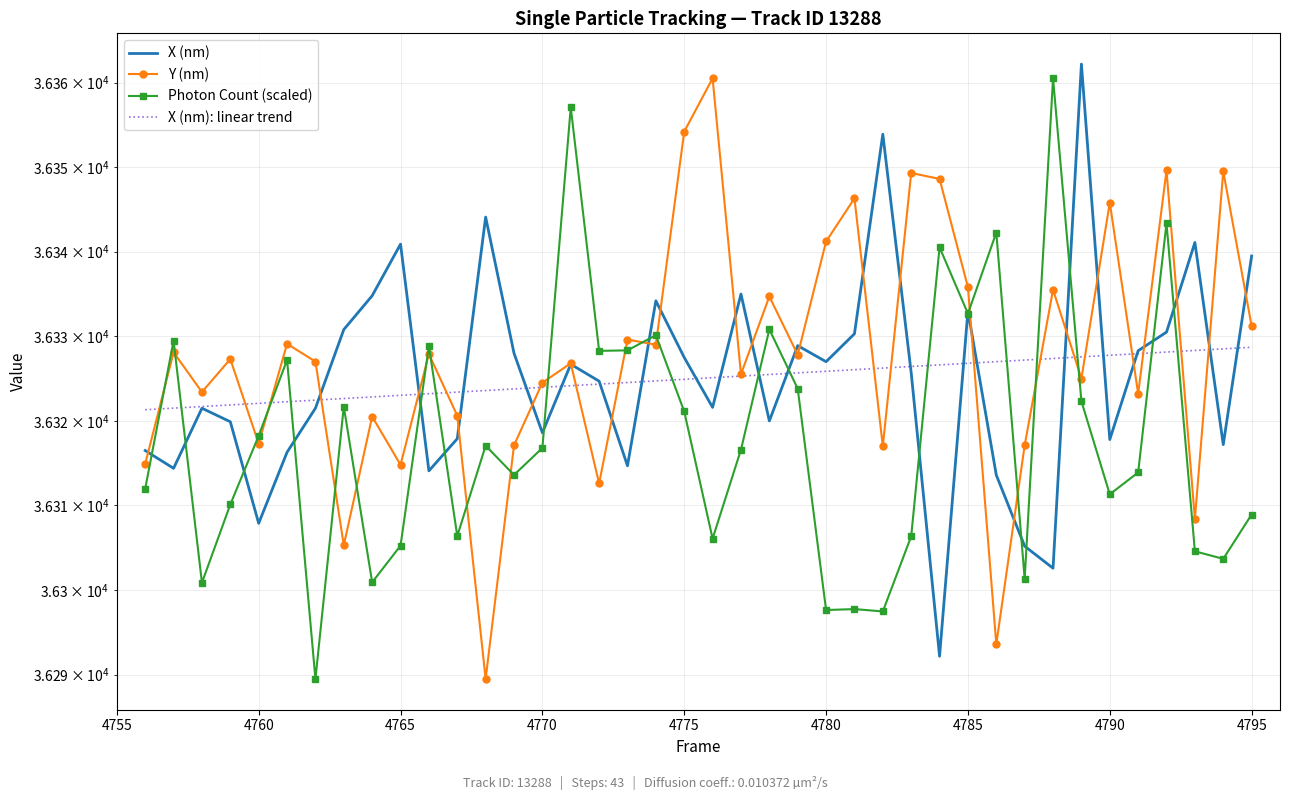

How many lines are shown in the chart?

4